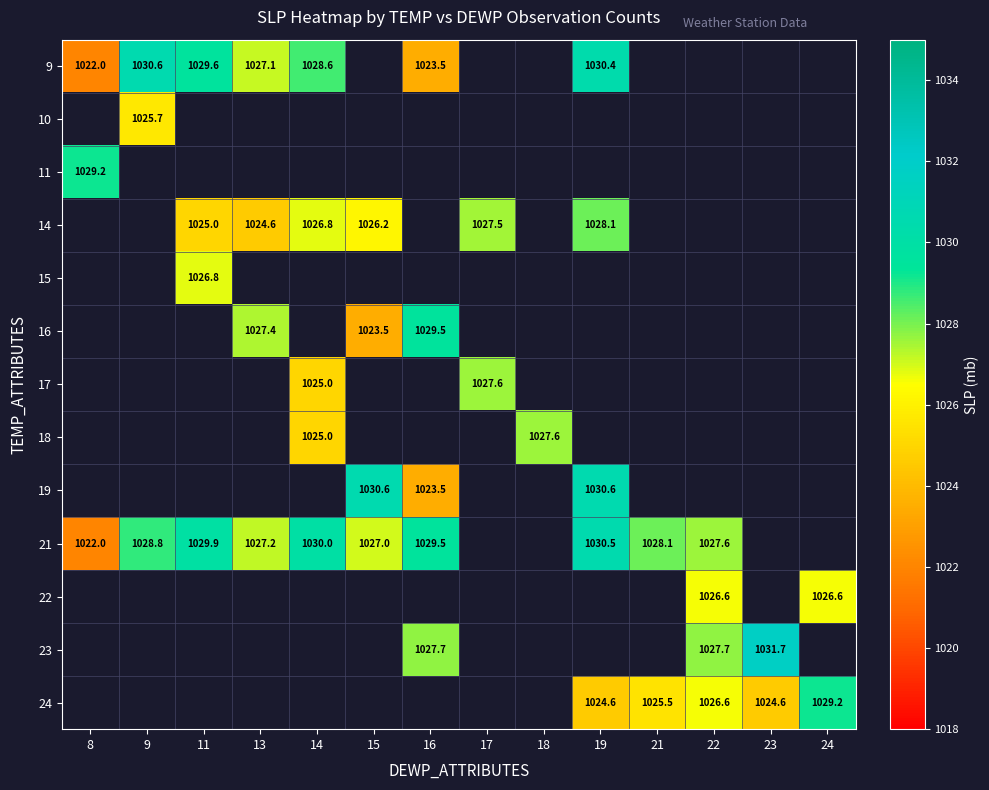

The 16 series shows 1785.4 at 15. True or false?

False